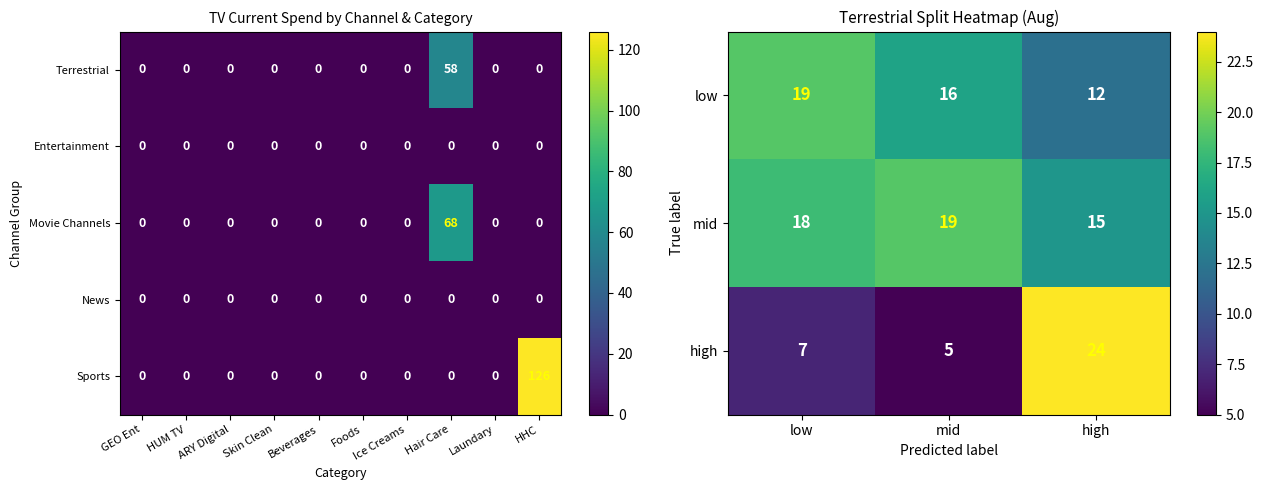

At how many categories does at least one series exceed 79?

1